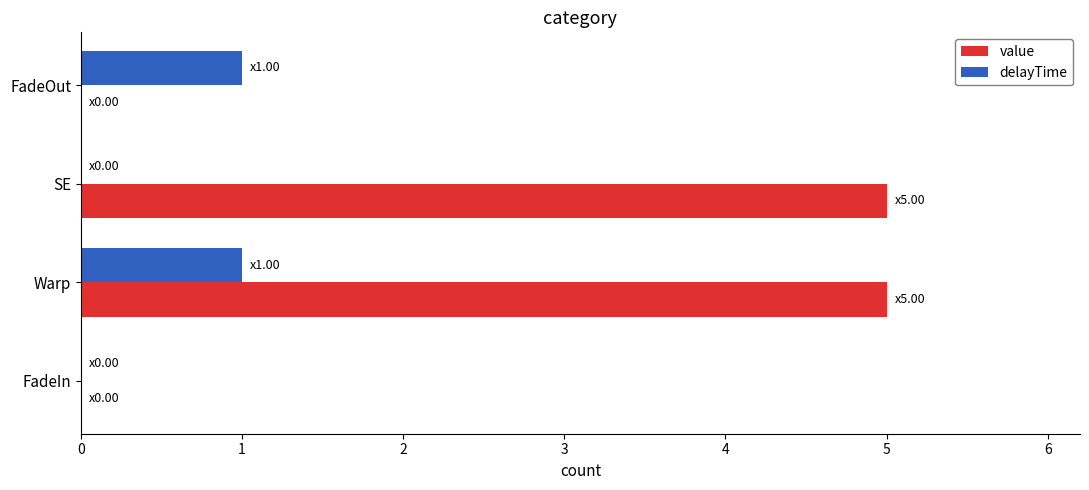

What is the sum of the value values at FadeOut and SE?

5